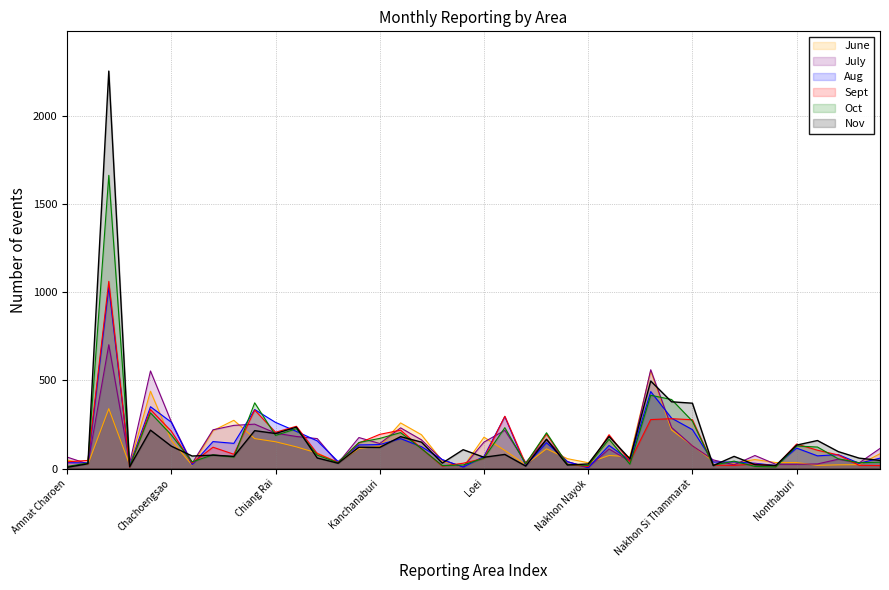

How many lines are shown in the chart?

6